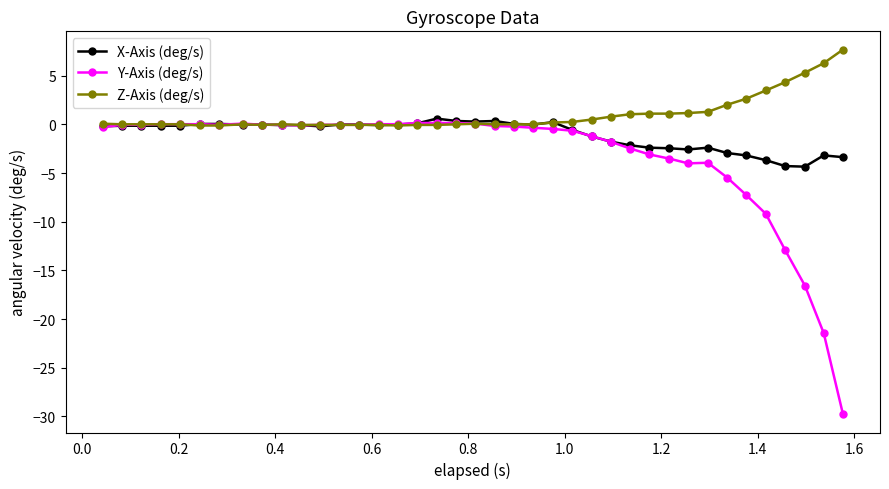

Which series has the largest total across all categories?

Z-Axis (deg/s)